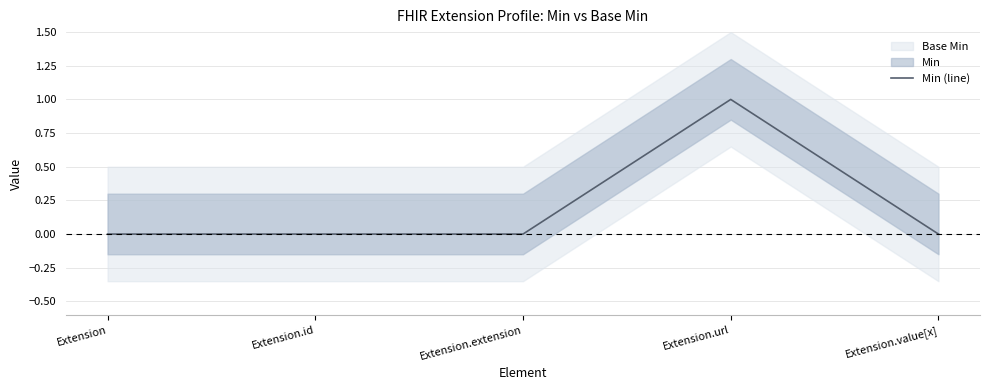

Between Extension.value[x] and Extension.id, which is larger?

Extension.value[x]